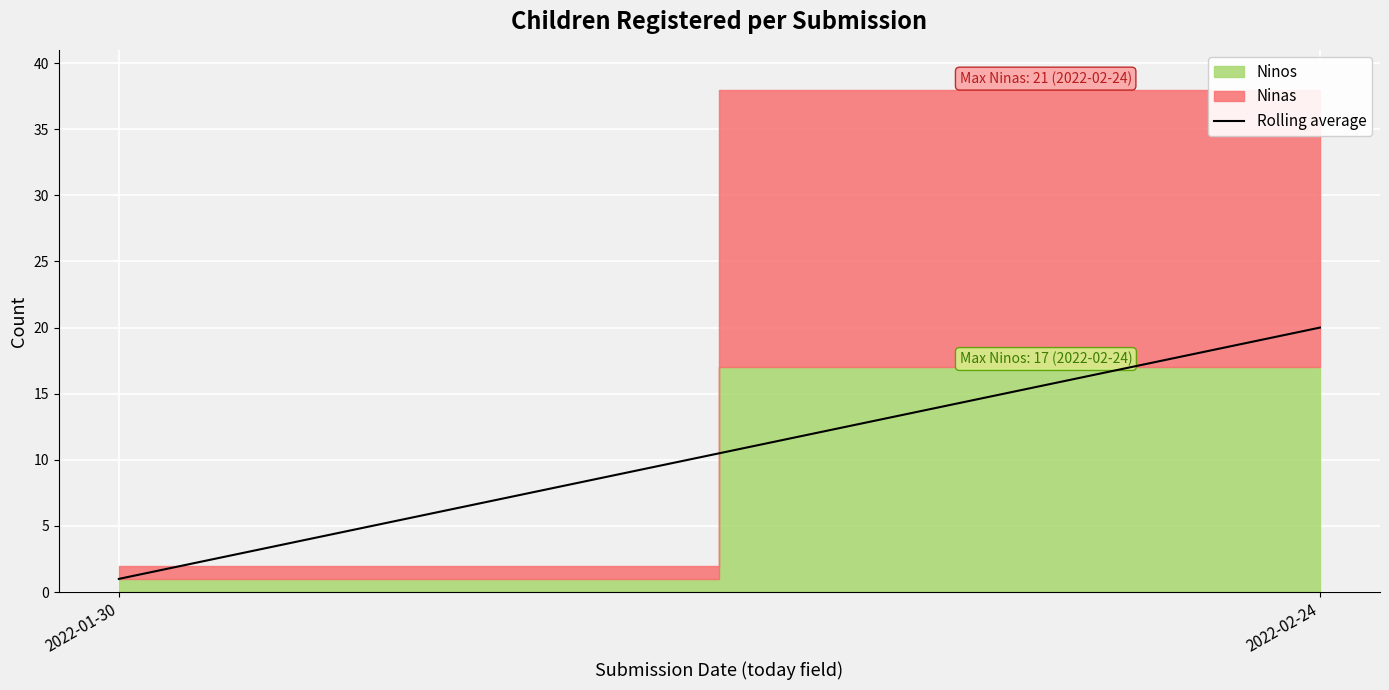

Reading left to right, transcribe all the data shown in this chart.

2022-01-30=1	2022-02-24=20